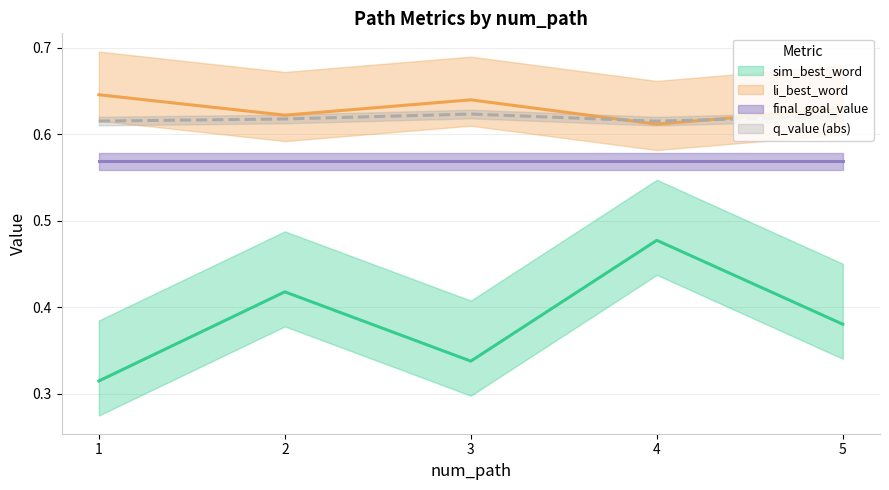

At which category does sim_best_word reach its first local peak?

2